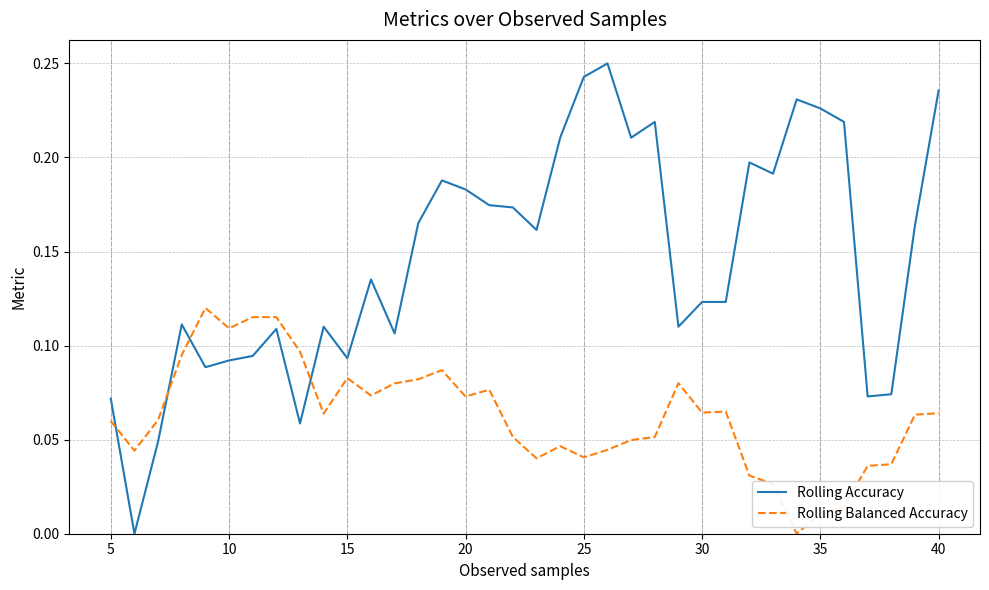

True or false: Rolling Balanced Accuracy has more than 2 points higher than both neighbors.

True